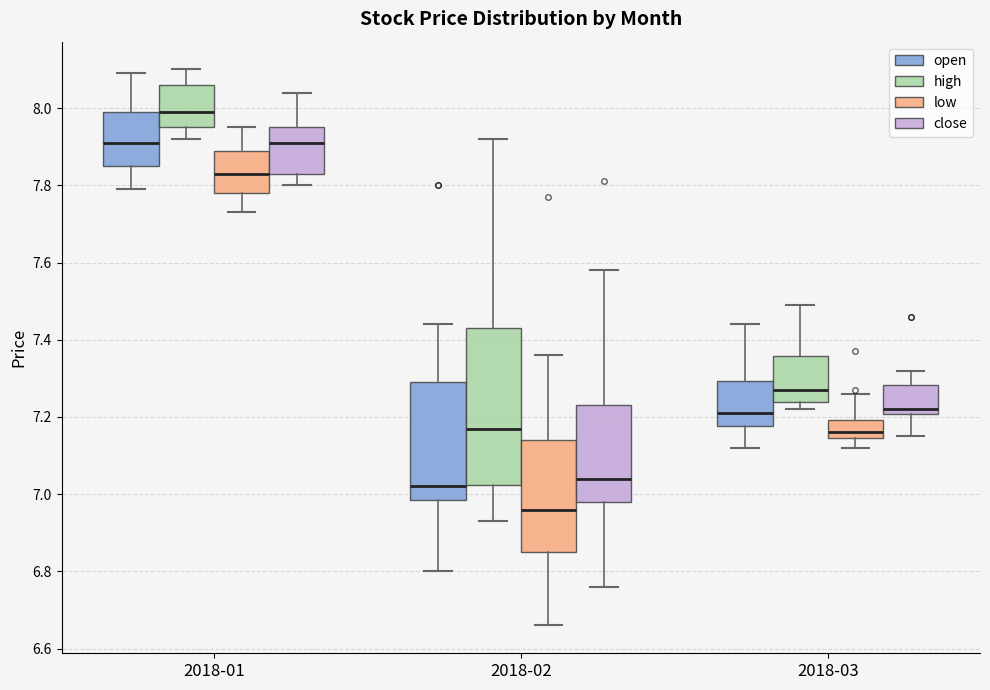

Where does the upper whisker of the box for 2018-03 (open) end on the y-axis? The values are not printed on the chart, so give them approximately, as read against the axis.

7.44